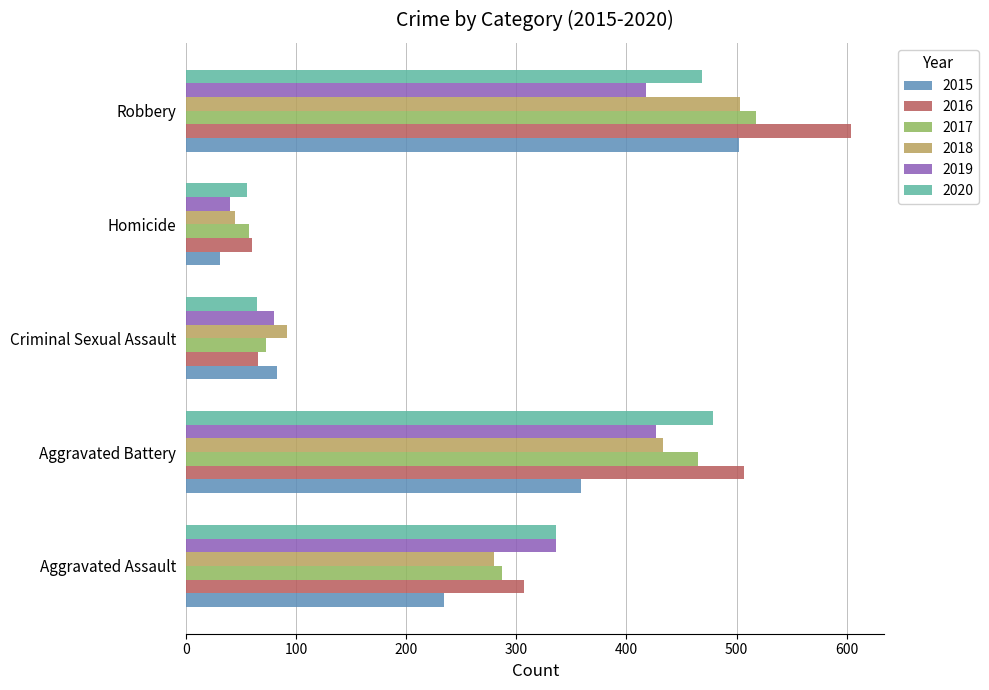

List the labels in order of 2020 value, largest first.

Aggravated Battery, Robbery, Aggravated Assault, Criminal Sexual Assault, Homicide